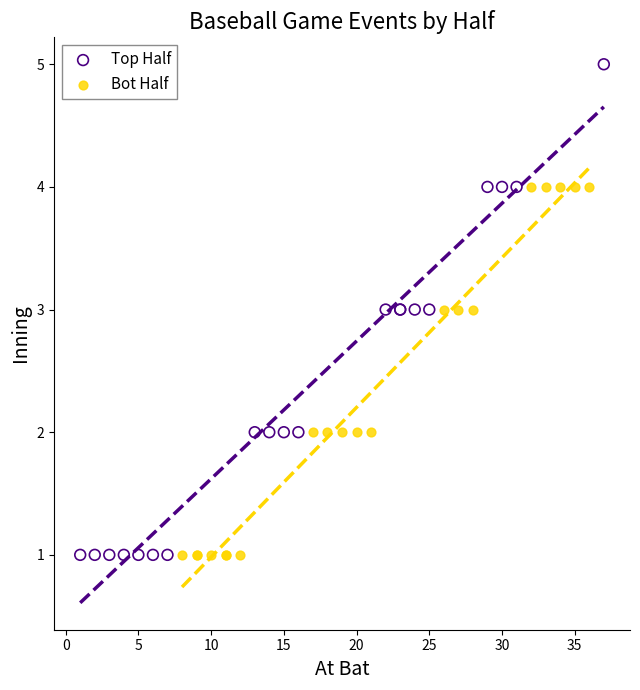

Which series reaches the maximum Y coordinate?

Top Half